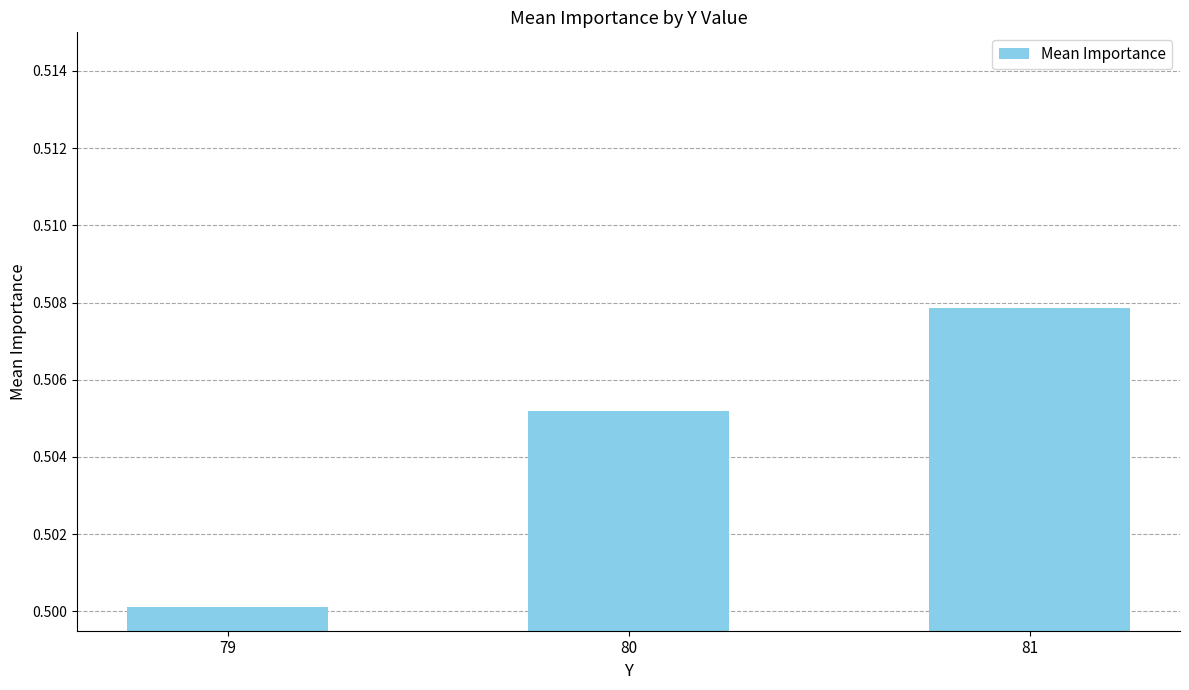

Rank the categories by value from highest to lowest.

81, 80, 79